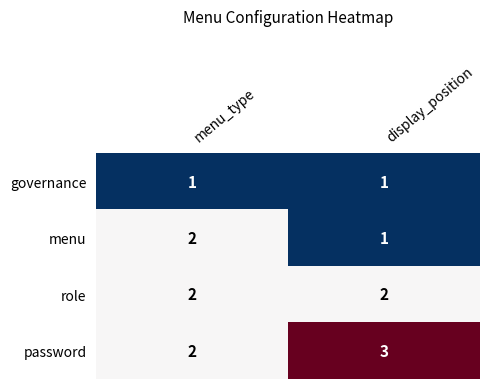

Reading left to right, what are all the values shown in this chart?

governance: menu_type=1	display_position=1
menu: menu_type=2	display_position=1
role: menu_type=2	display_position=2
password: menu_type=2	display_position=3